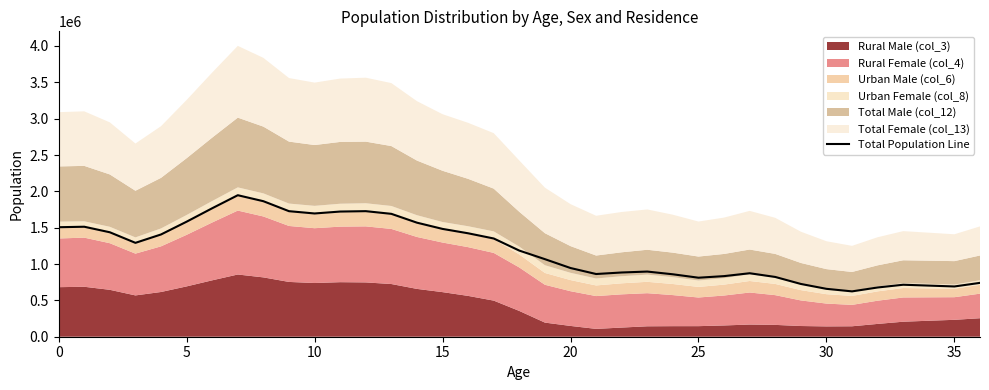

The value of Total Population Line at 30 is 658845. True or false?

True